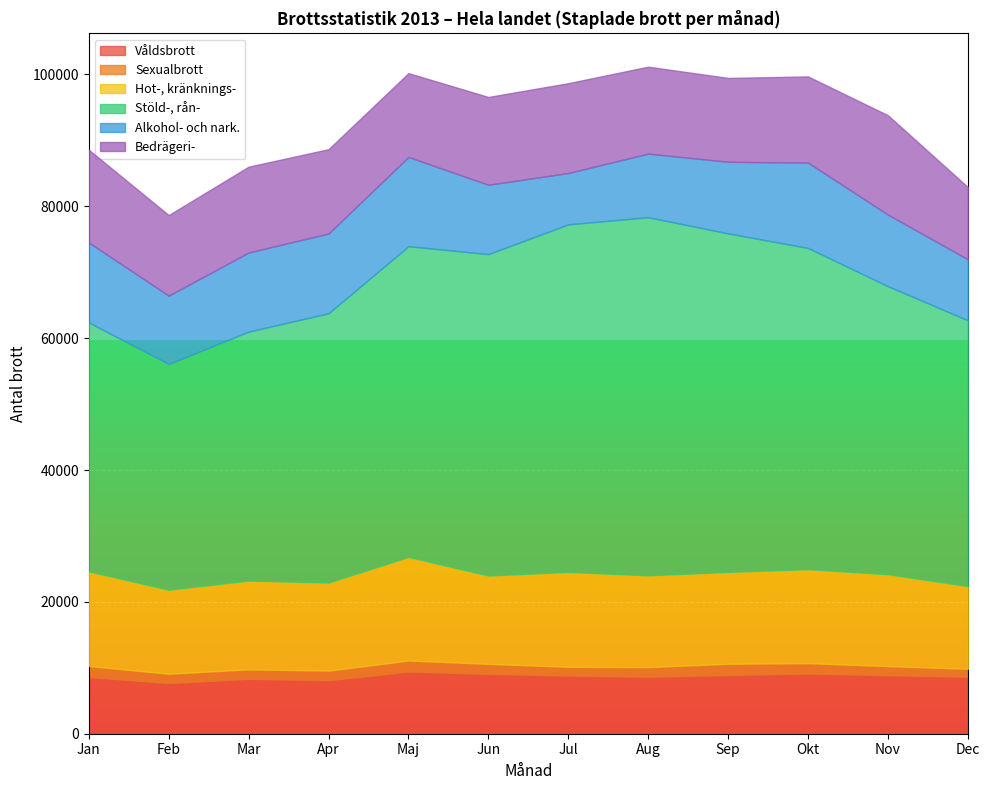

What is the lowest value of the Våldsbrott series?

7684